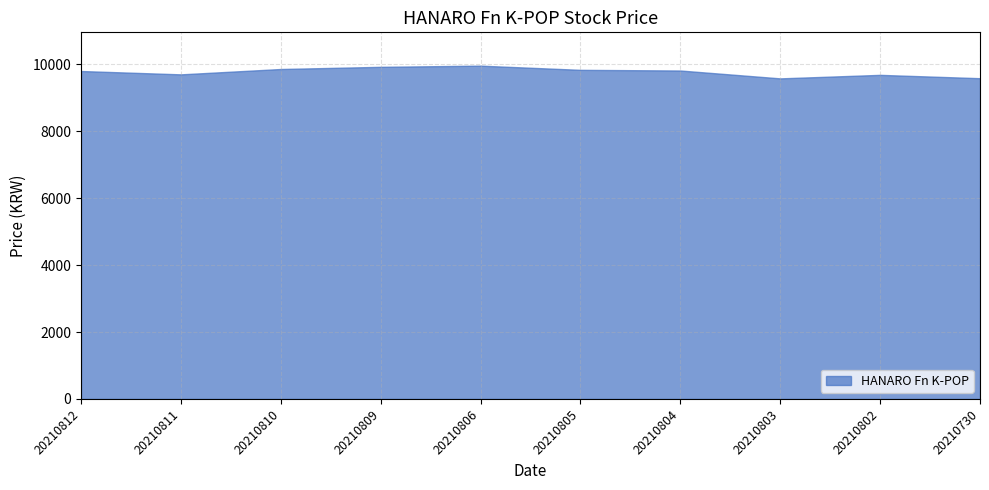

Reading left to right, transcribe all the data shown in this chart.

9800	9700	9860	9925	9960	9835	9815	9580	9685	9585